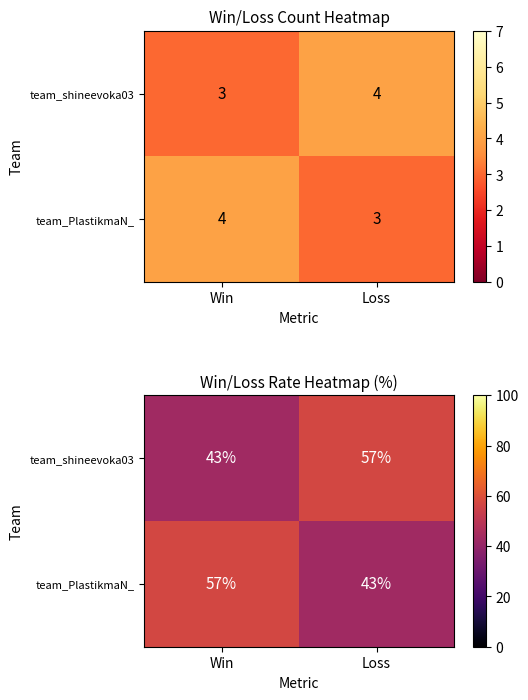

Read the team_shineevoka03 value at Win, to the nearest 5.

45